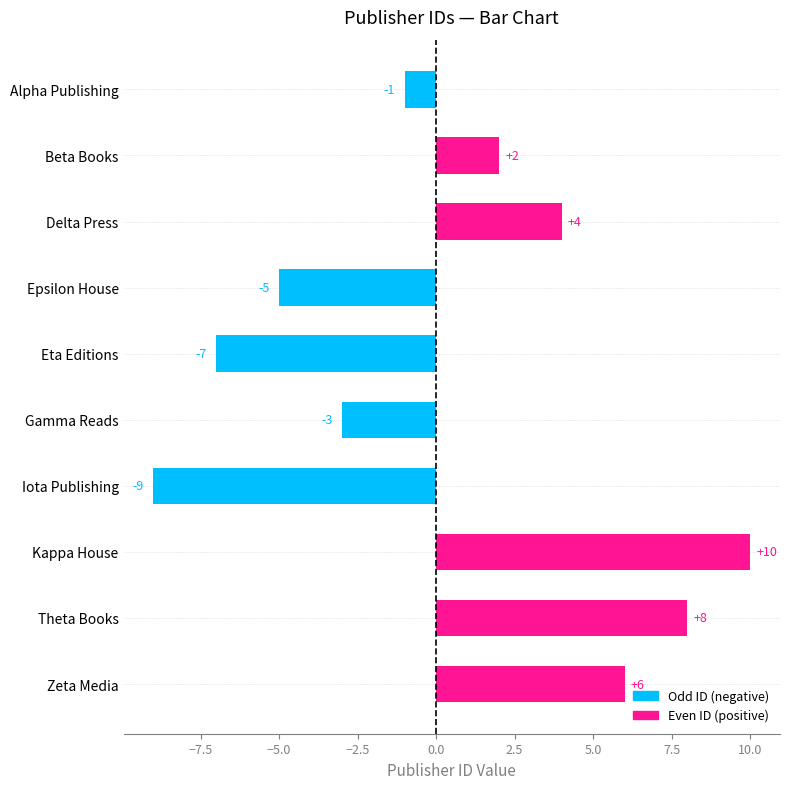

Count the number of data series in this chart.

1